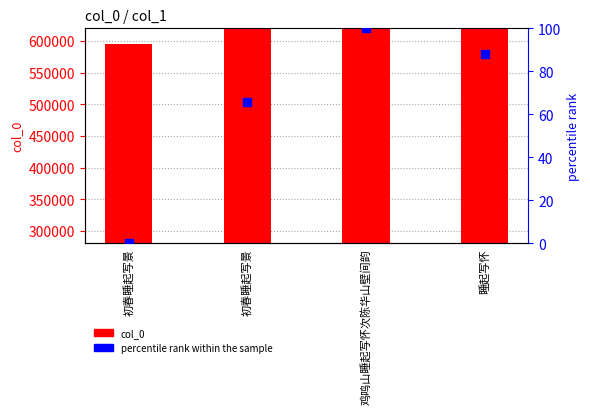

Is the value of percentile rank within the sample at 鸡鸣山睡起写怀次陈华山壁间韵 greater than the value of col_0 at 鸡鸣山睡起写怀次陈华山壁间韵?

No